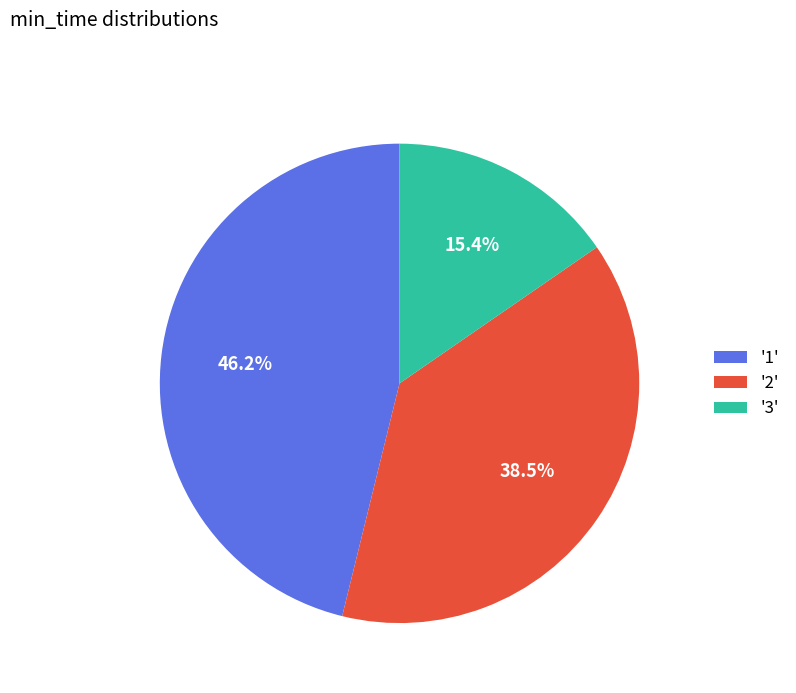

Does '3' represent more than half of the total?

No